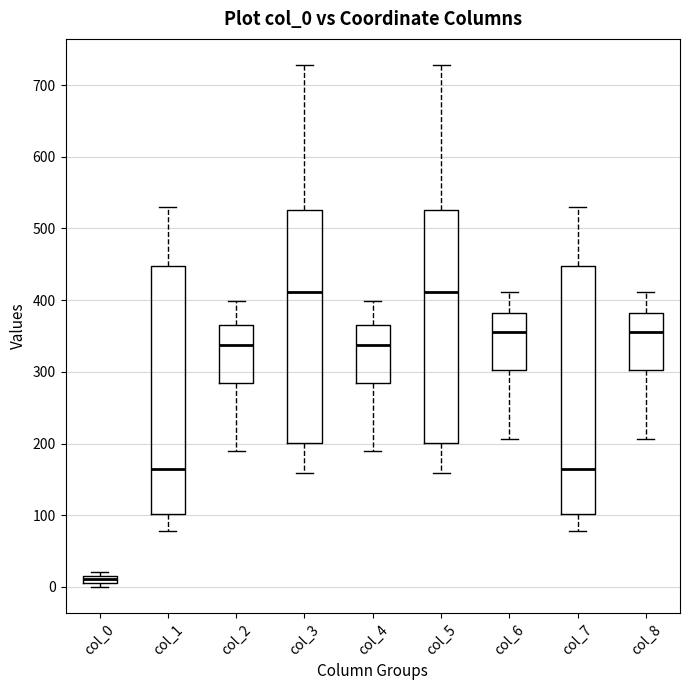

Where is the upper edge of the box for col_3 on the y-axis? The values are not printed on the chart, so give them approximately, as read against the axis.

530